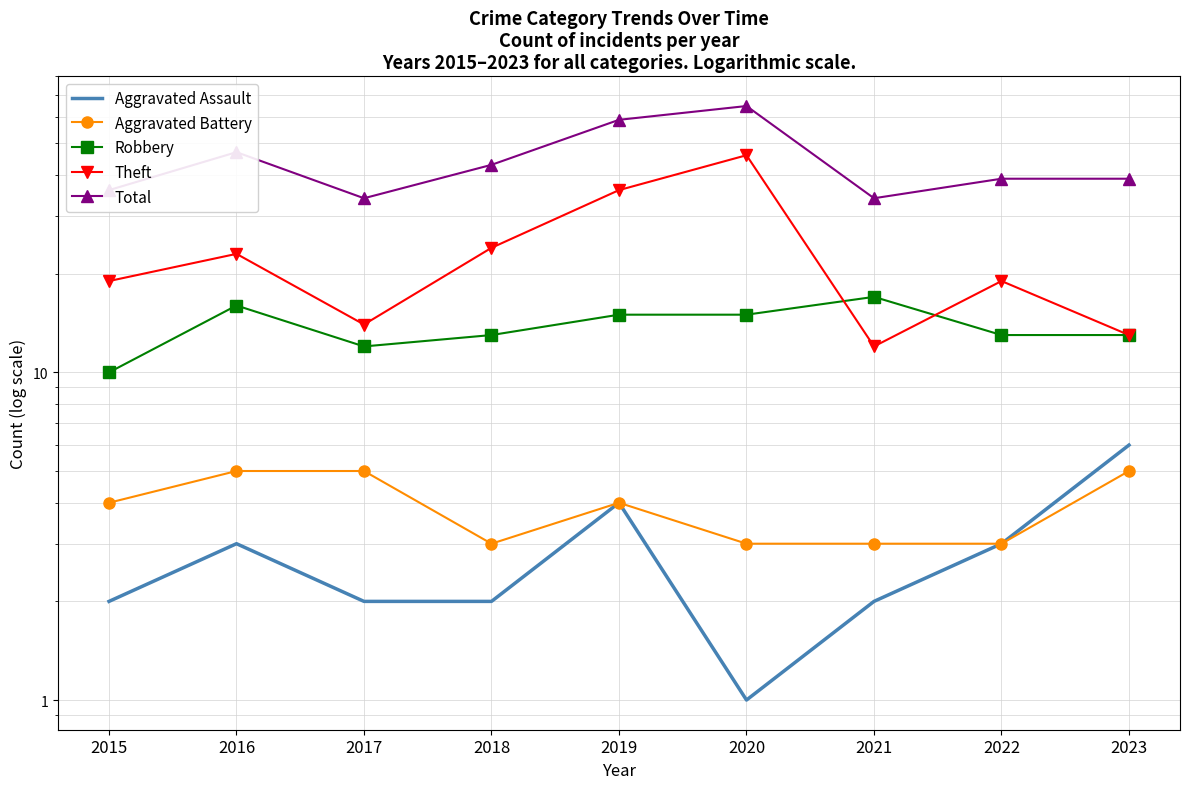

Where does the Aggravated Battery series first go above 4?

2016